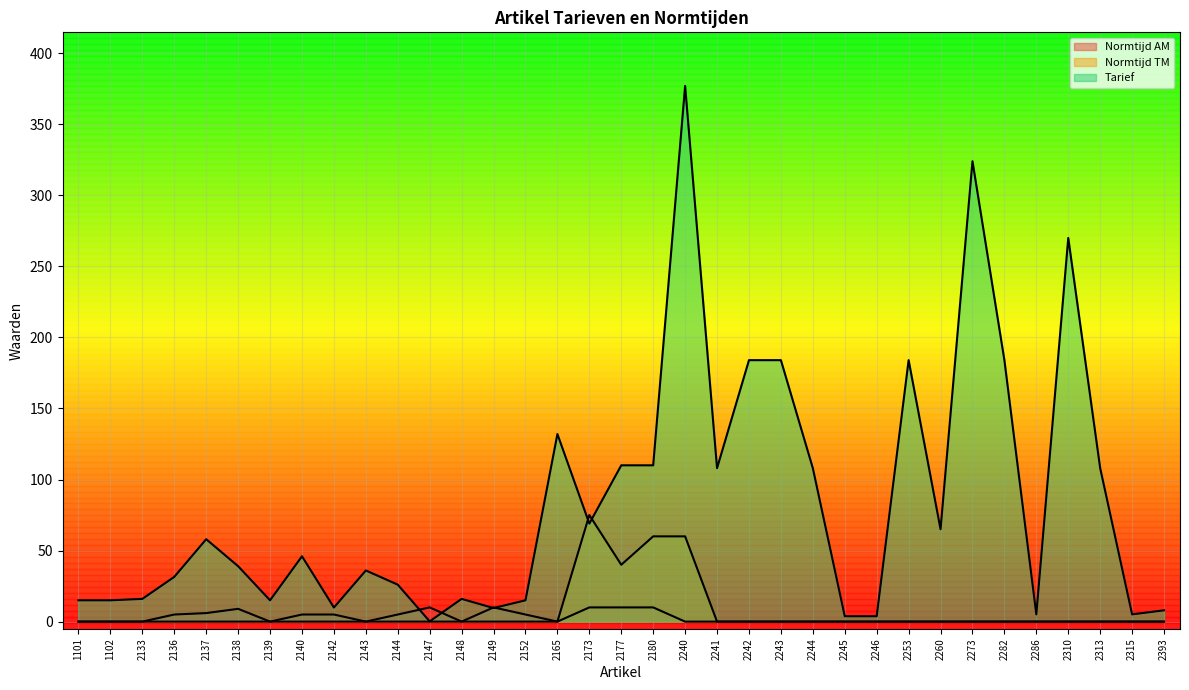

At which label does Normtijd AM reach its peak?

2147